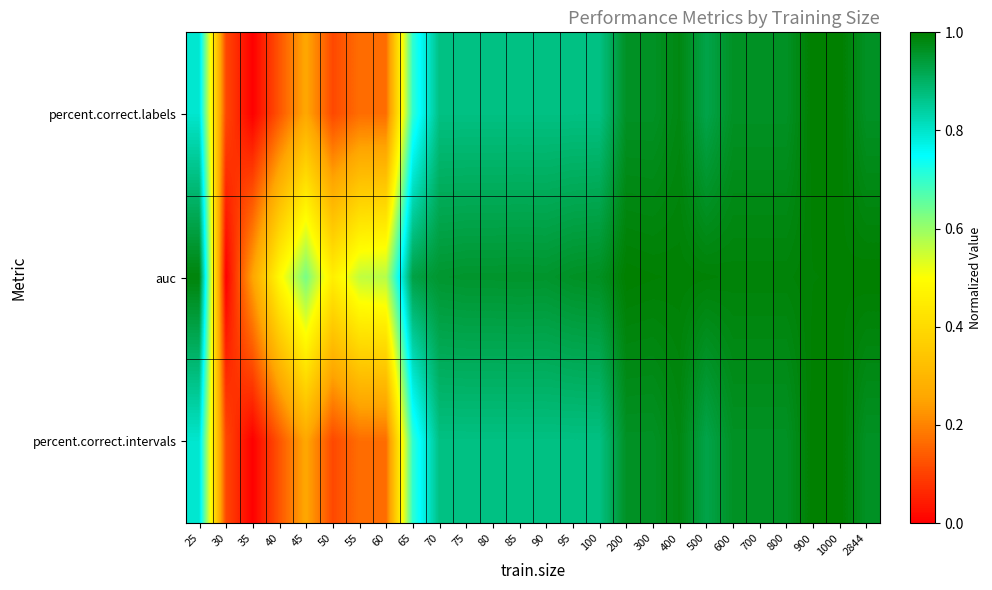

At which category does the chart reach its peak across all series?

900